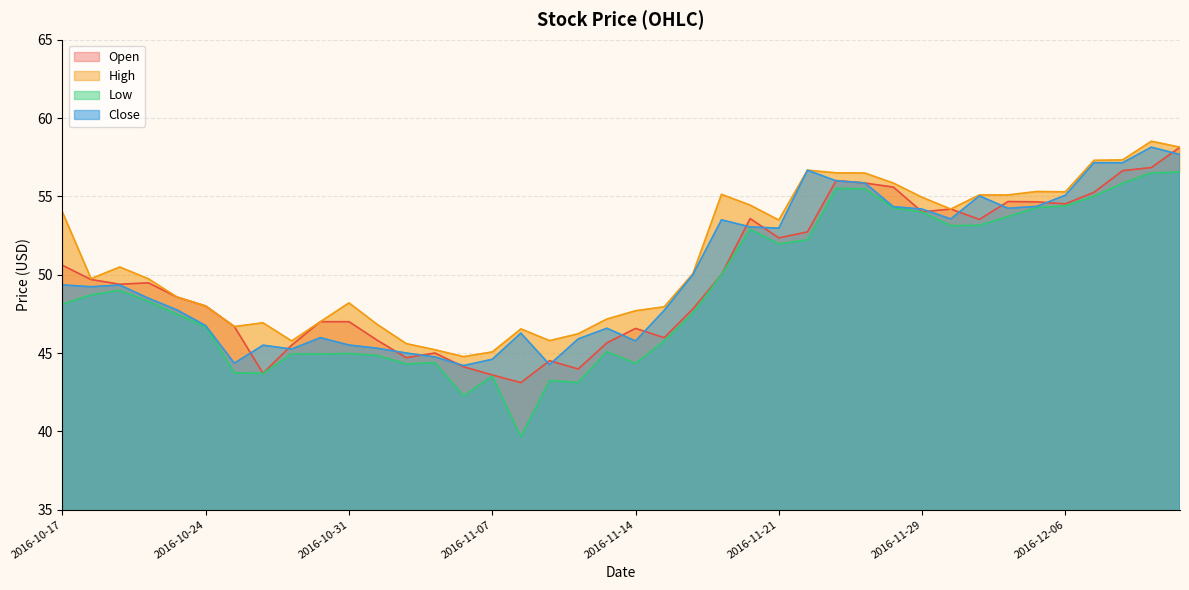

True or false: Close and Low cross at least once.

False